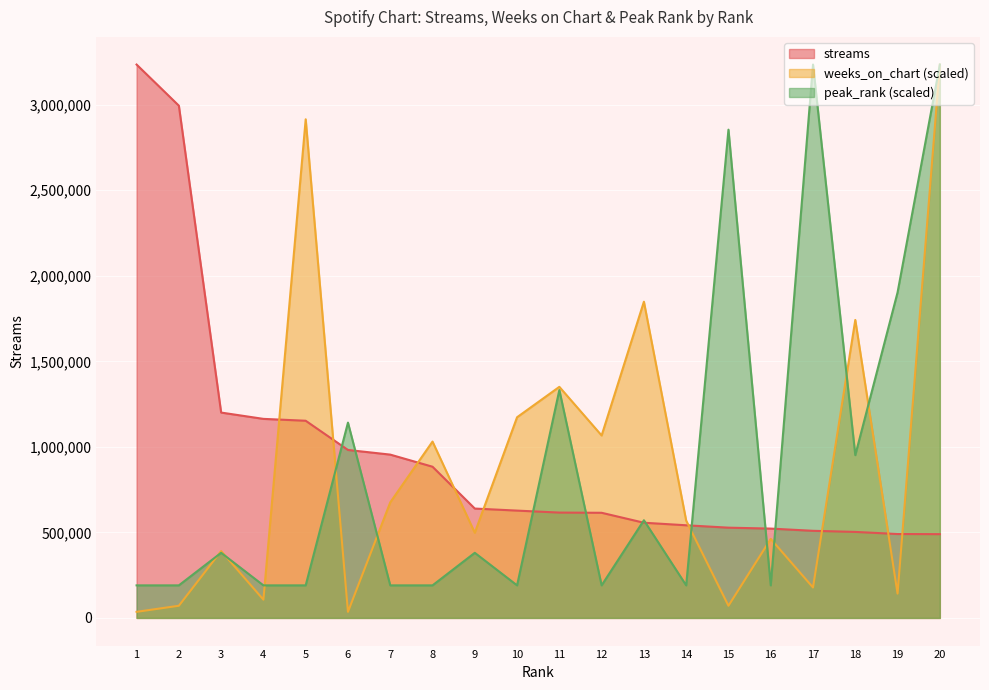

Between 5 and 20, which series saw the biggest shift?

peak_rank (scaled)